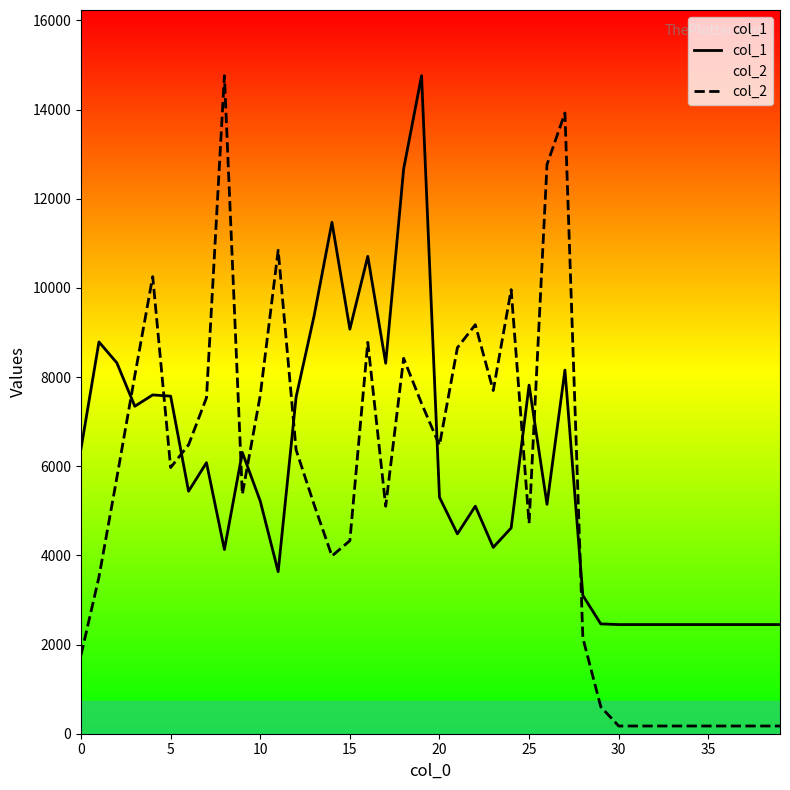

In col_2, how many points are lower than both neighbors (excluding endpoints)?

7